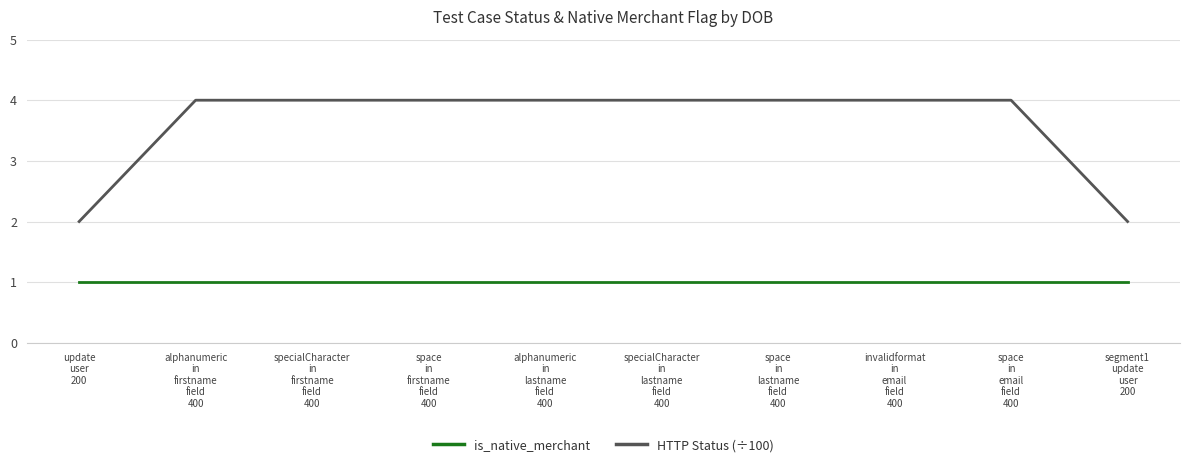

Which series has the largest total across all categories?

HTTP Status (÷100)